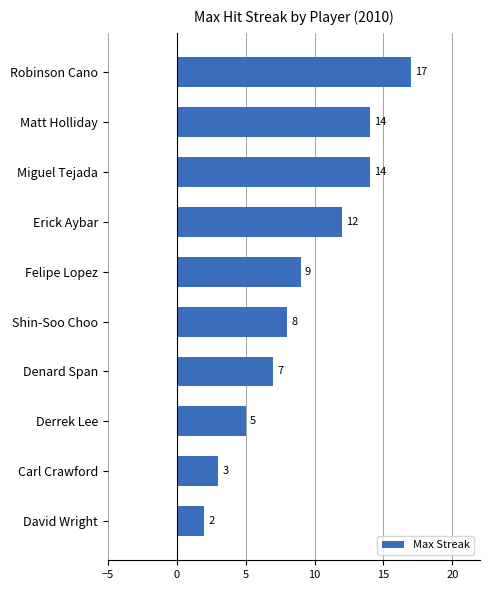

What is the difference between the maximum and minimum values?

15